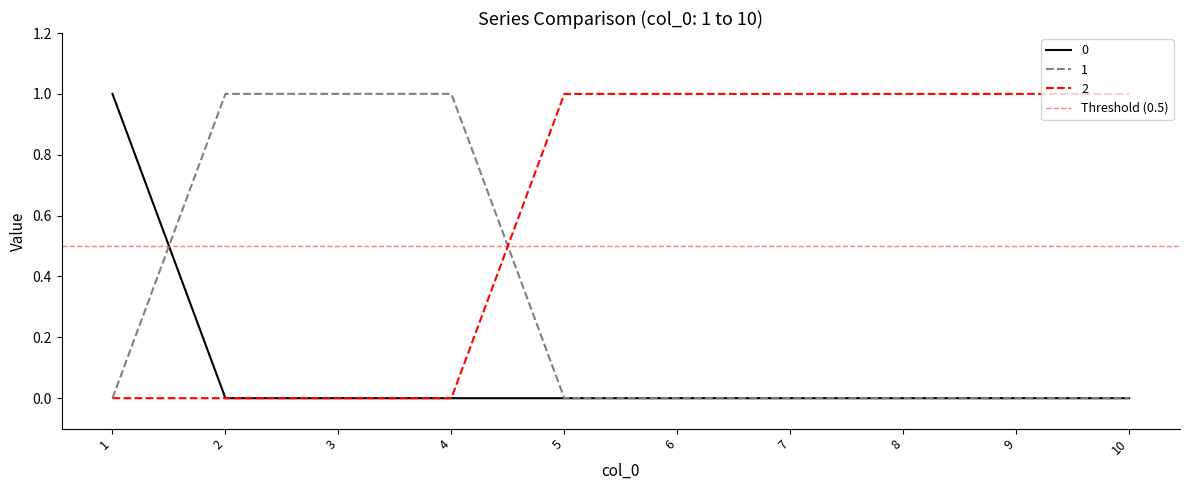

How many positive values does the 1 series have?

3